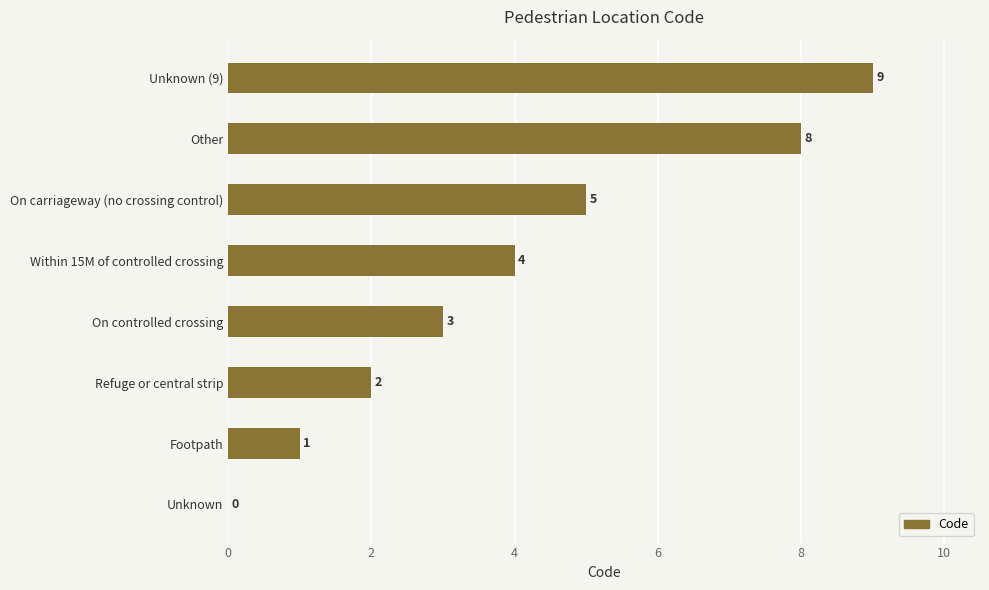

Is it true that the value at On carriageway (no crossing control) is 5?

True